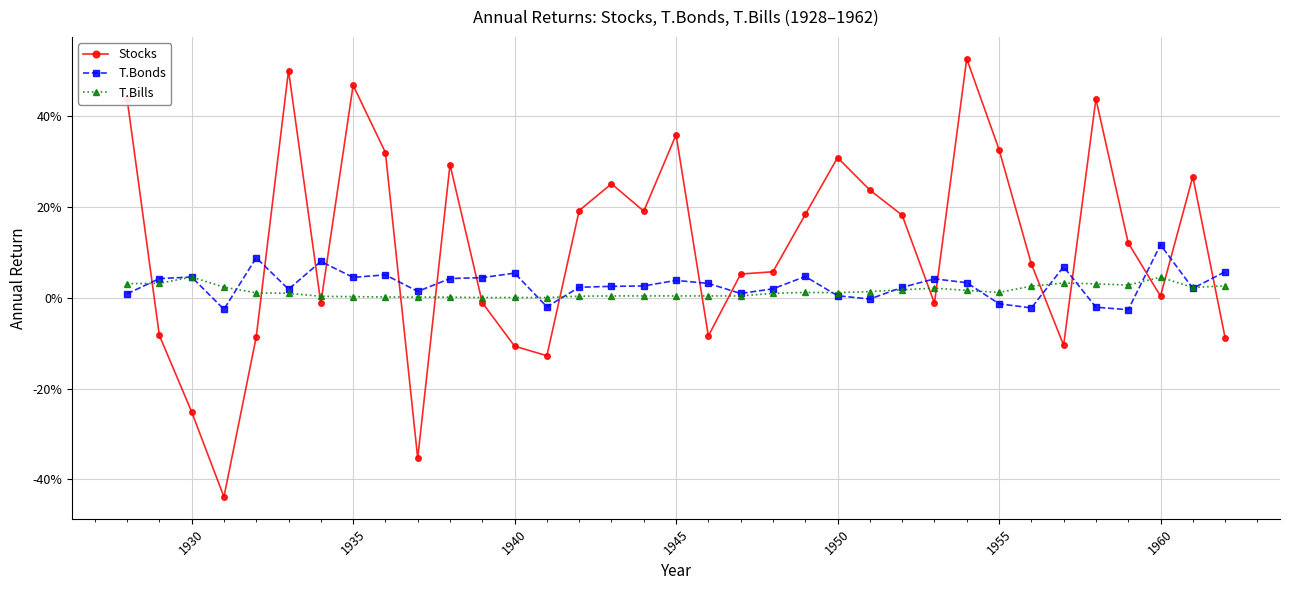

What is the sum of all Stocks values?

4.0